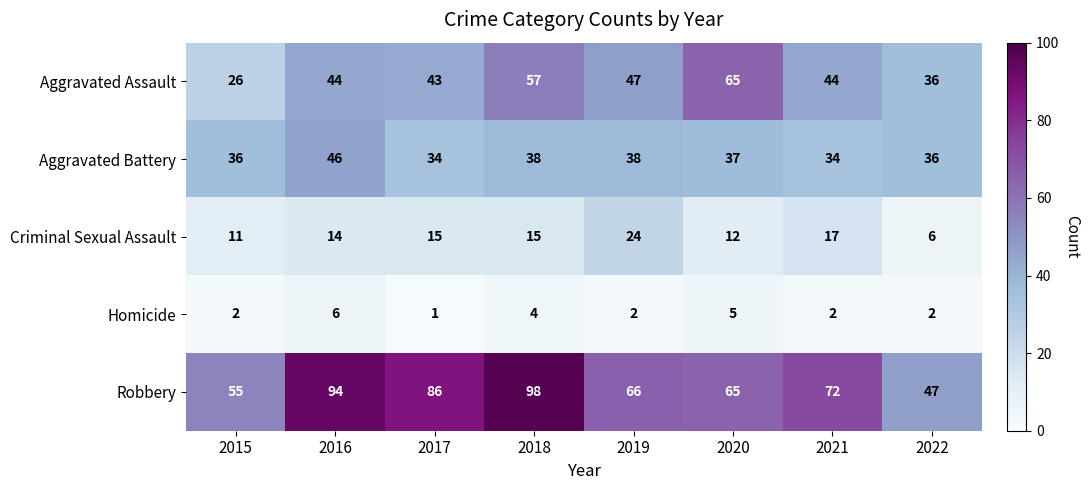

Which series has the largest range (max minus min)?

Robbery